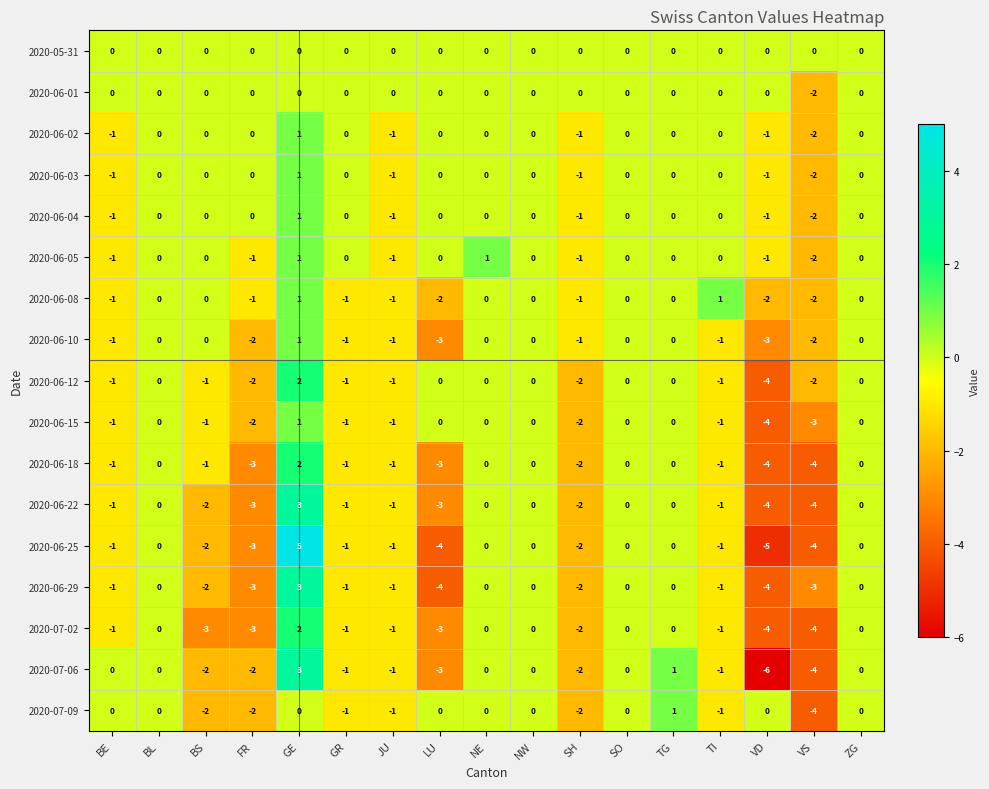

What is the difference between the highest and lowest values at VD?

6